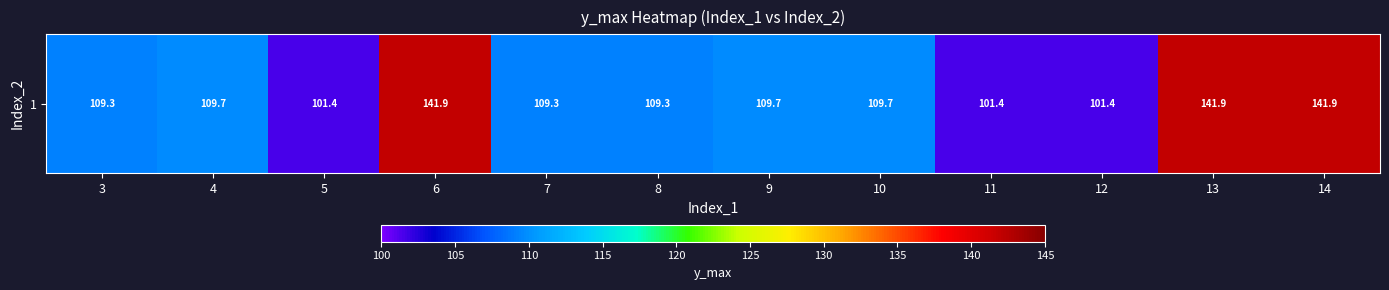

Count the number of data series in this chart.

1